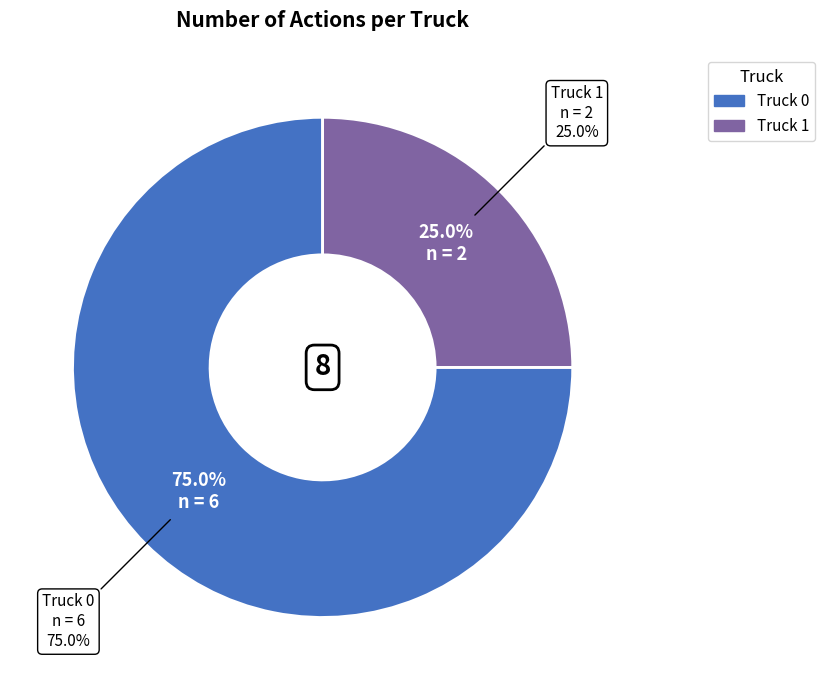

Which slice is the largest?

Truck 0